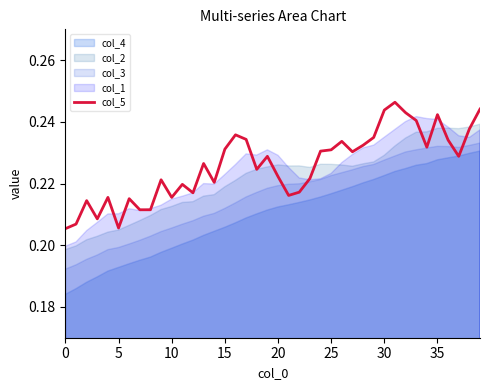

How many values are between 0 and 1?

40